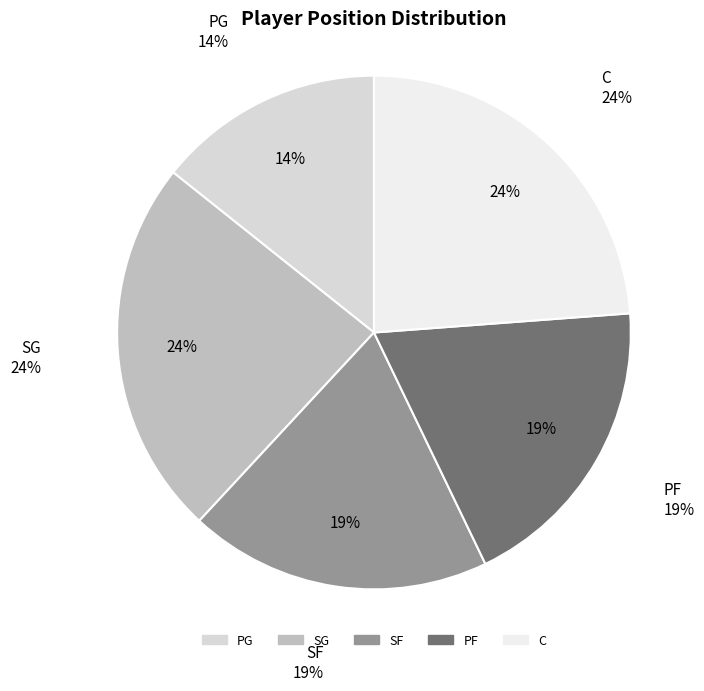

Is it true that SG is 24% of the pie?

True